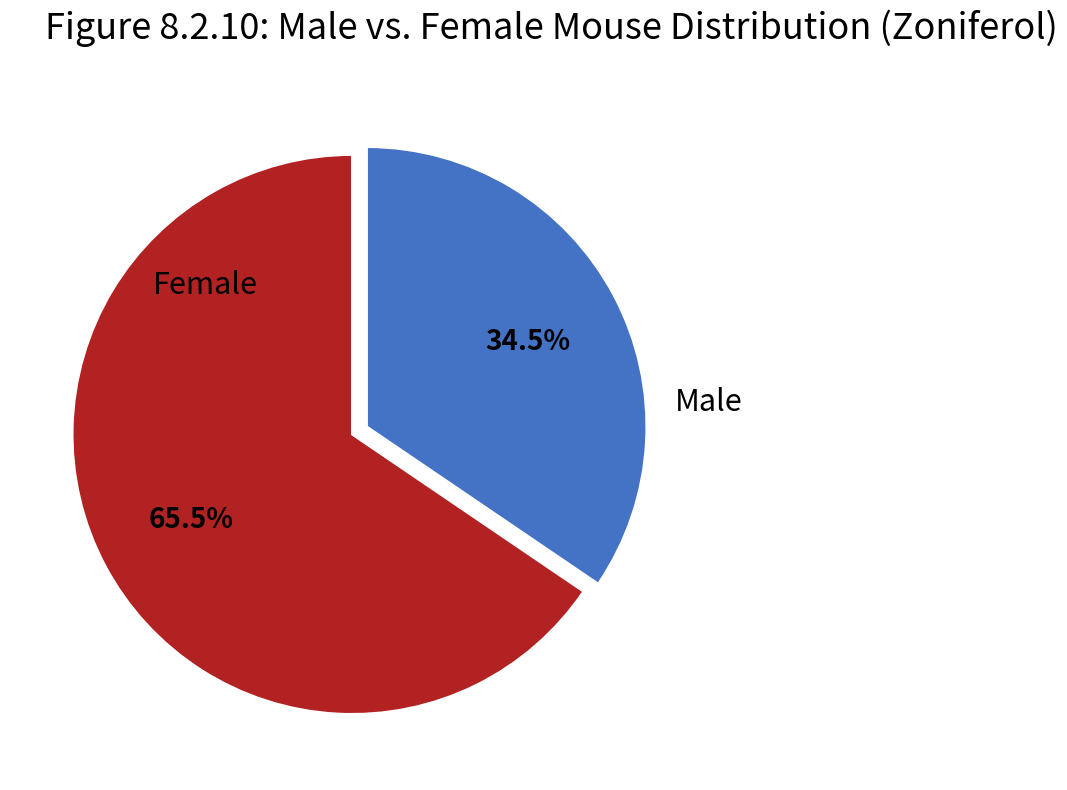

Rank the categories by value from lowest to highest.

Male, Female